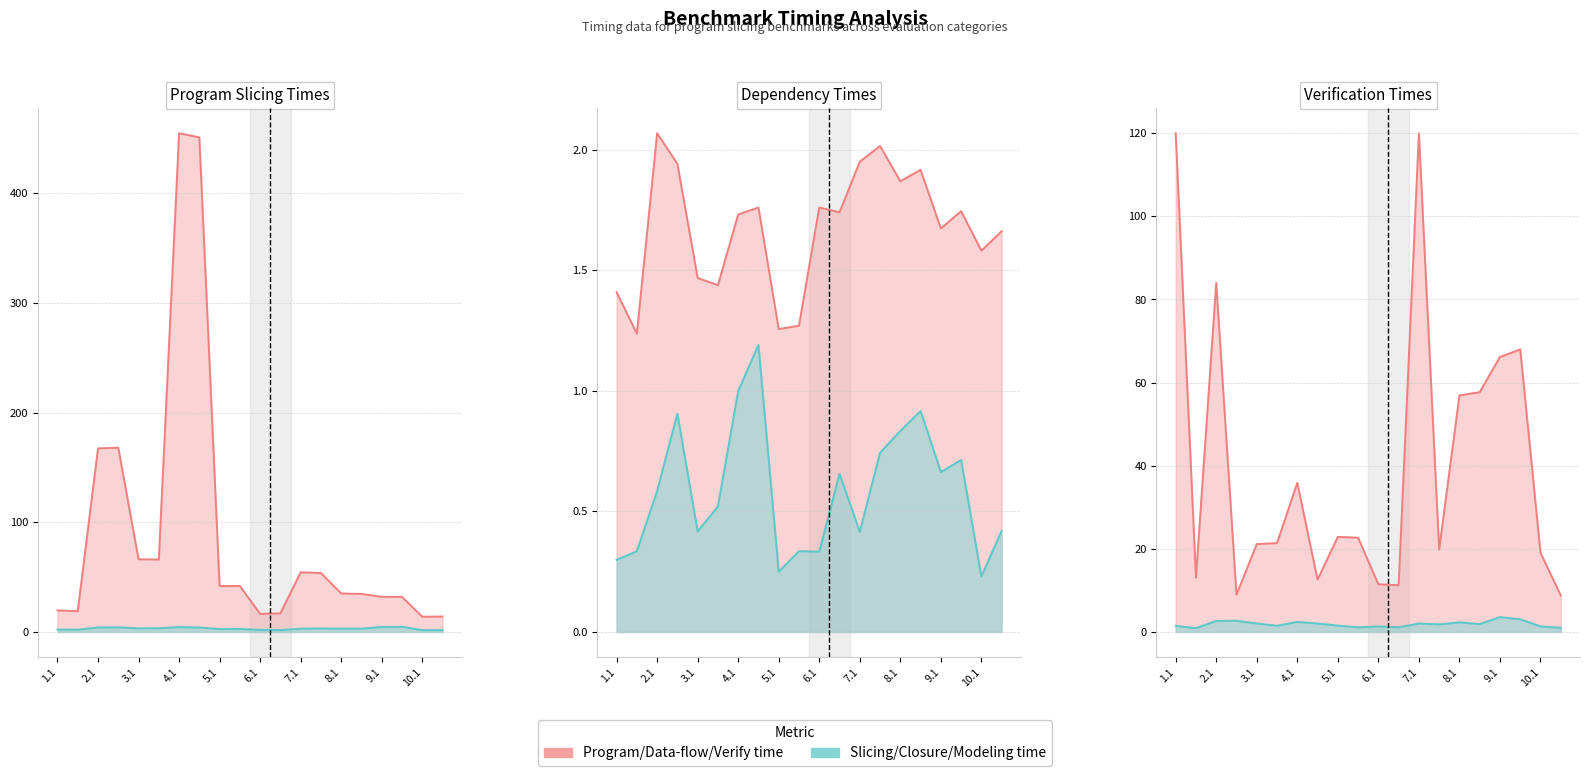

What position from the right is 1.1?

20